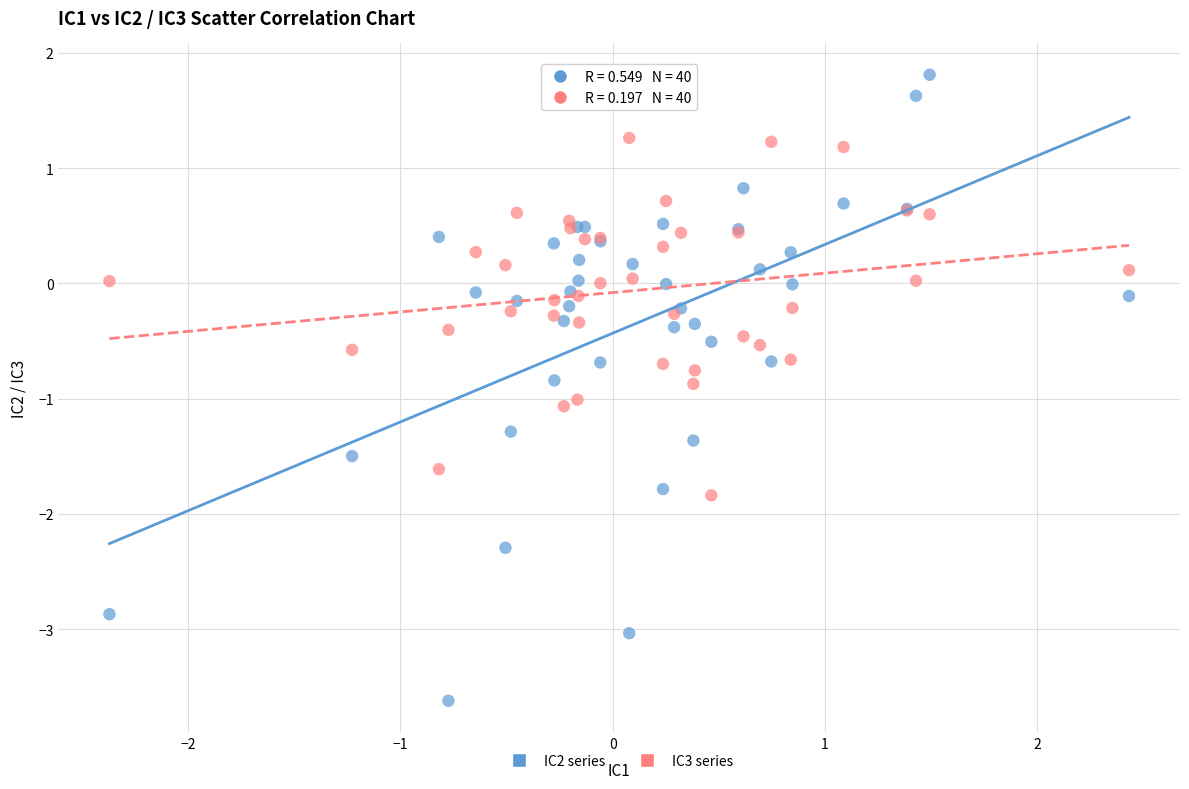

Which series contains the lowest Y value?

IC2 series